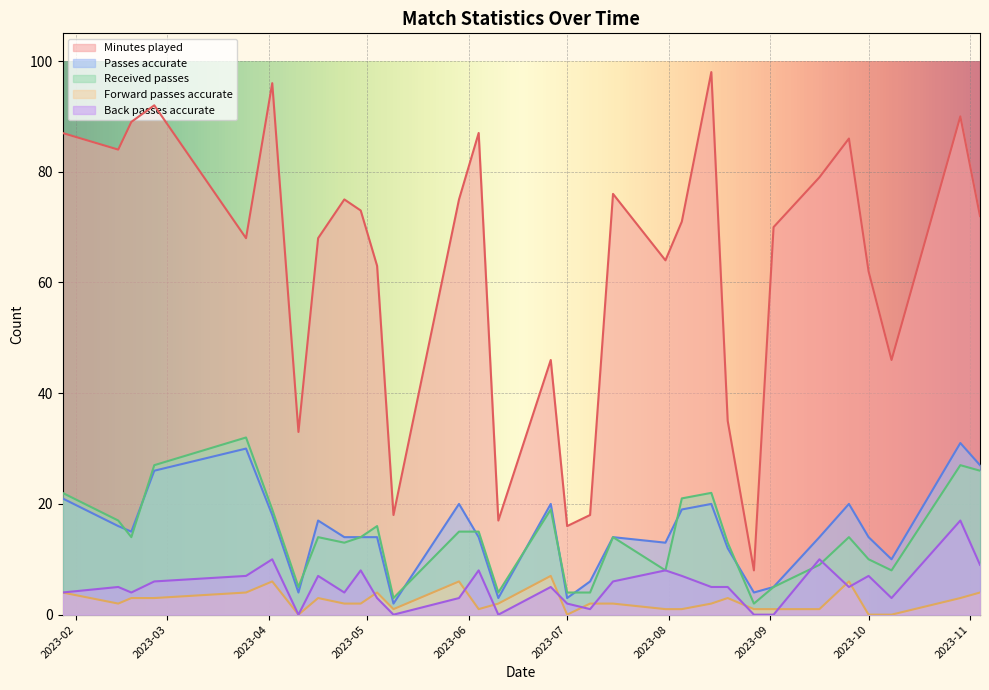

Is the value of Passes accurate at 18 greater than the value of Received passes at 30?

No